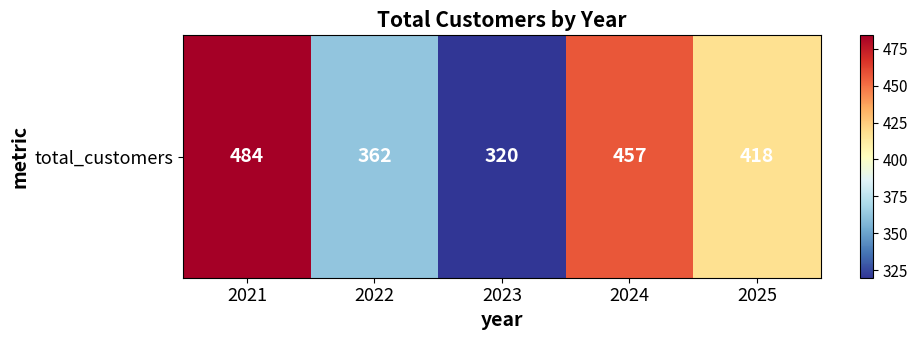

Which category has the lowest value across all series?

2023